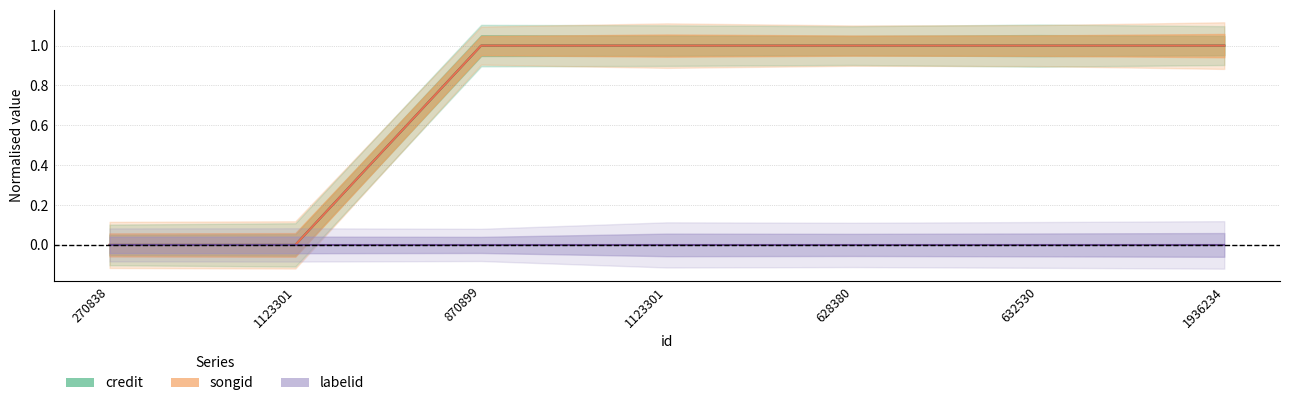

The songid series shows 1 at 1123301. True or false?

False